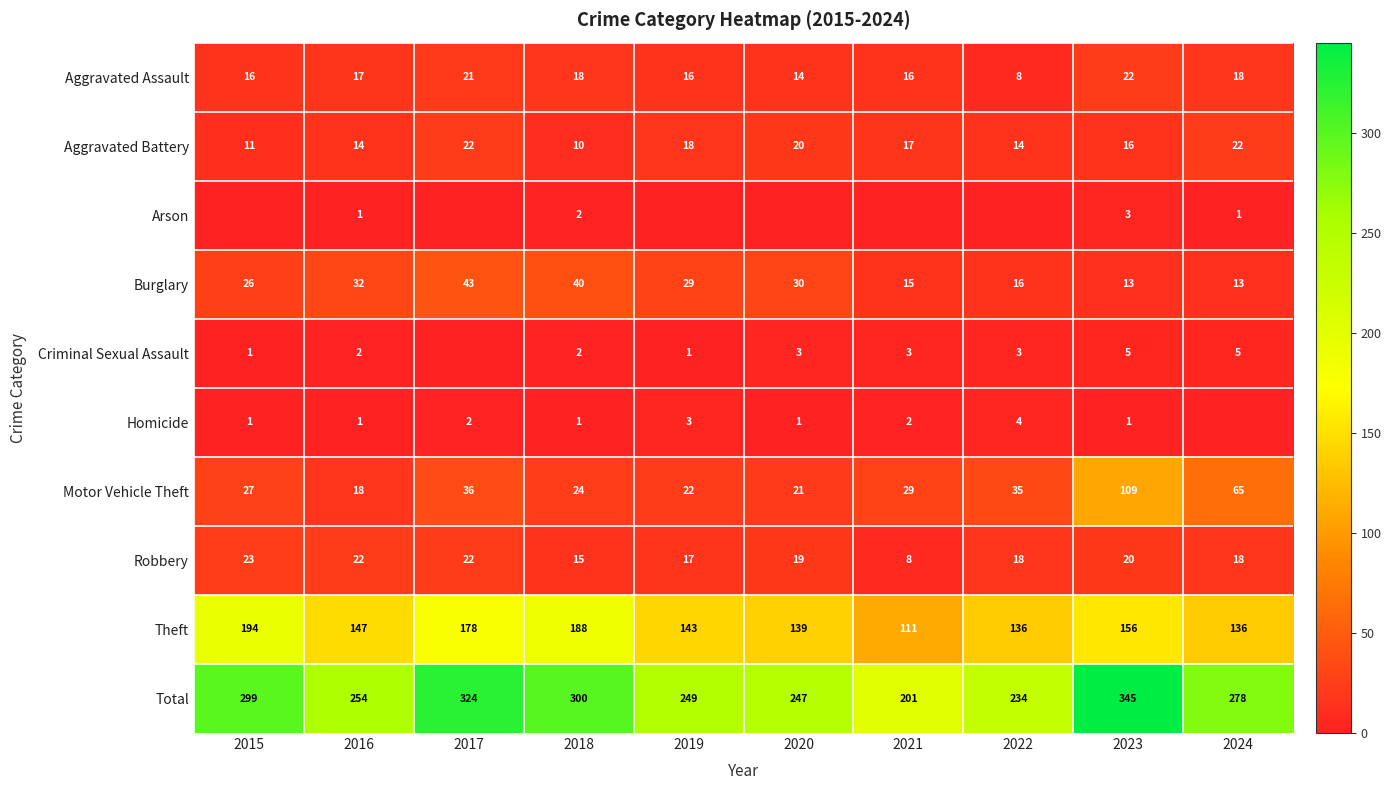

What is the sum of the Aggravated Battery values at 2021 and 2015?

28